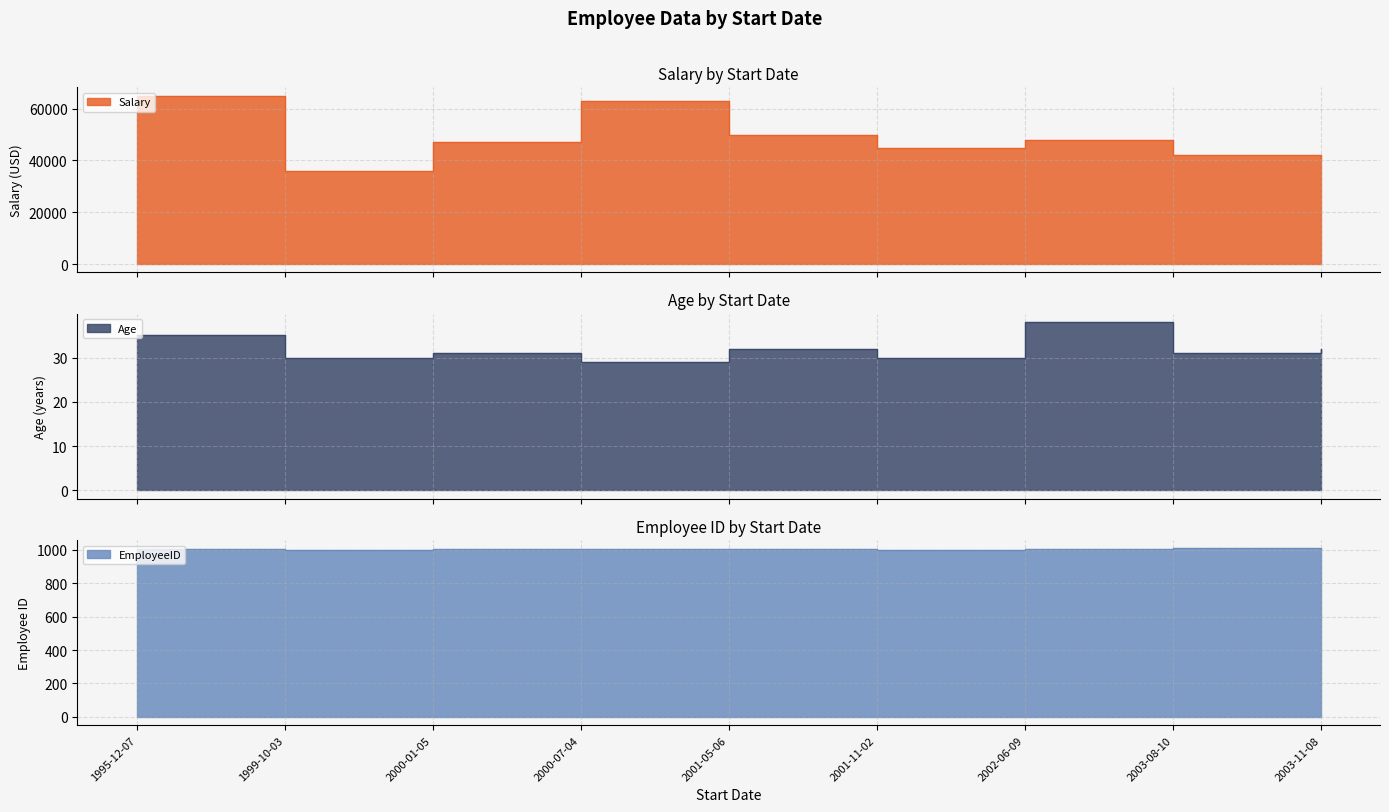

Which has a higher value, 2002-06-09 or 2000-07-04?

2000-07-04